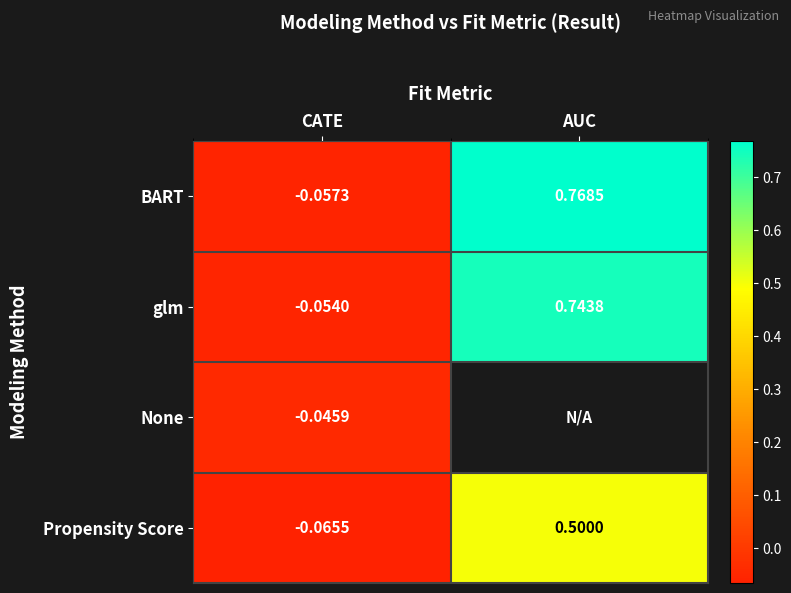

At CATE, list the series in order from smallest to largest.

Propensity Score, BART, glm, None